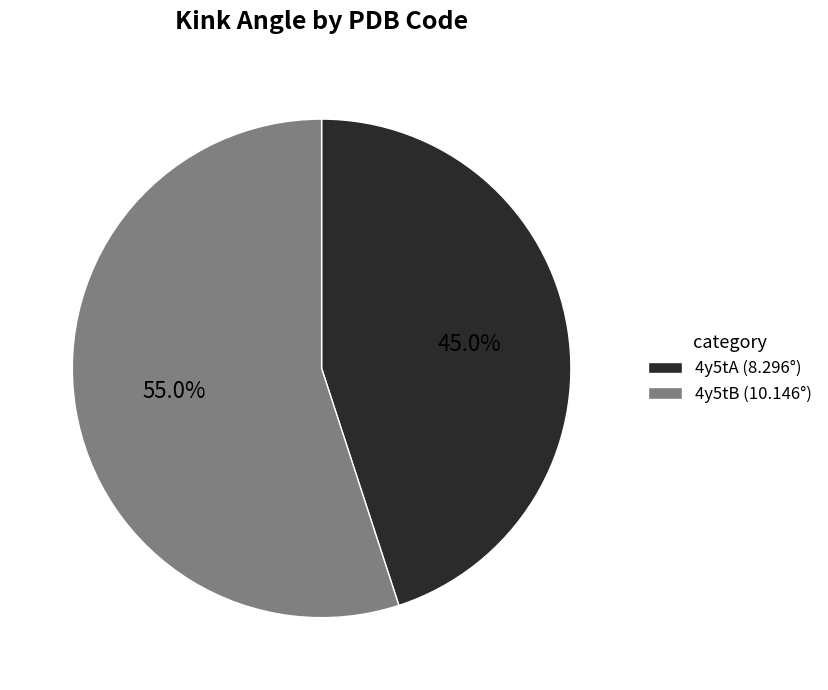

True or false: 4y5tB accounts for 55% of the total.

True